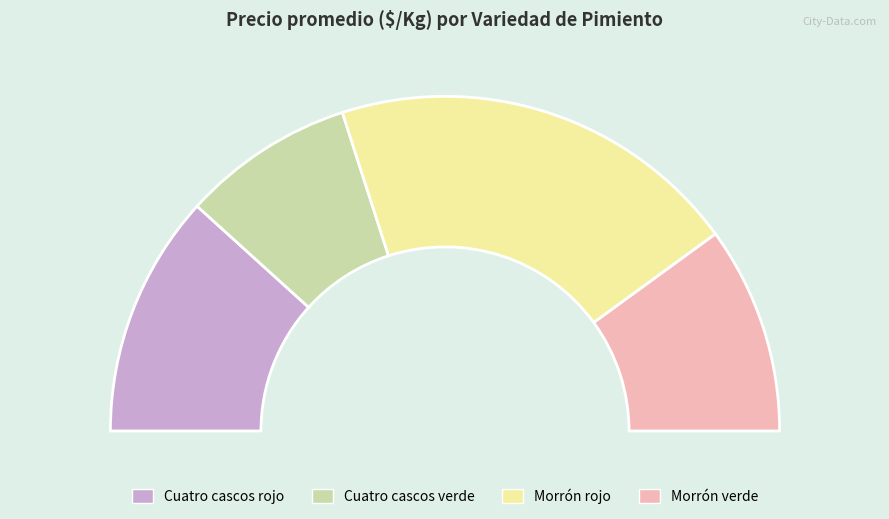

To the nearest percent, what is the difference between the Morrón rojo and Cuatro cascos rojo slice percentages?

16%